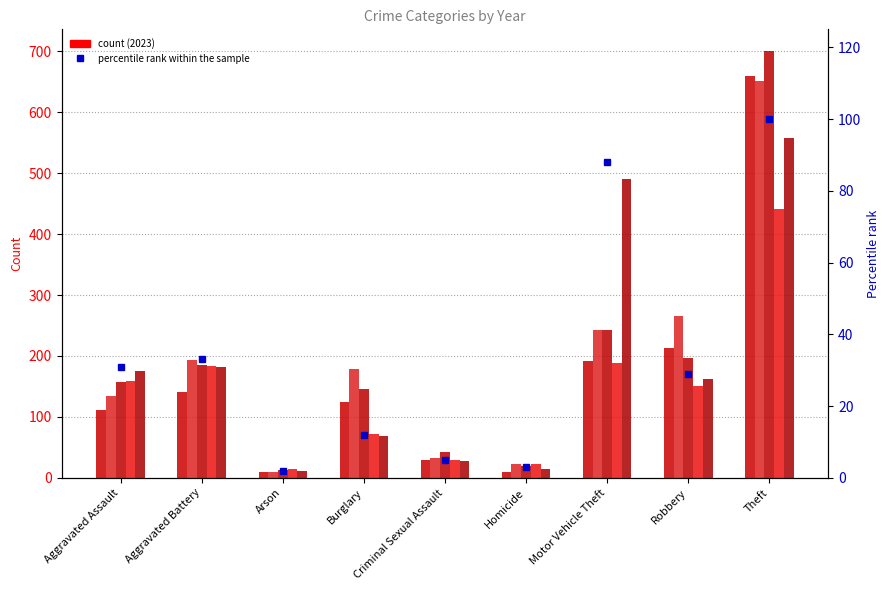

What is the label of the 1st bar from the left?

Aggravated Assault